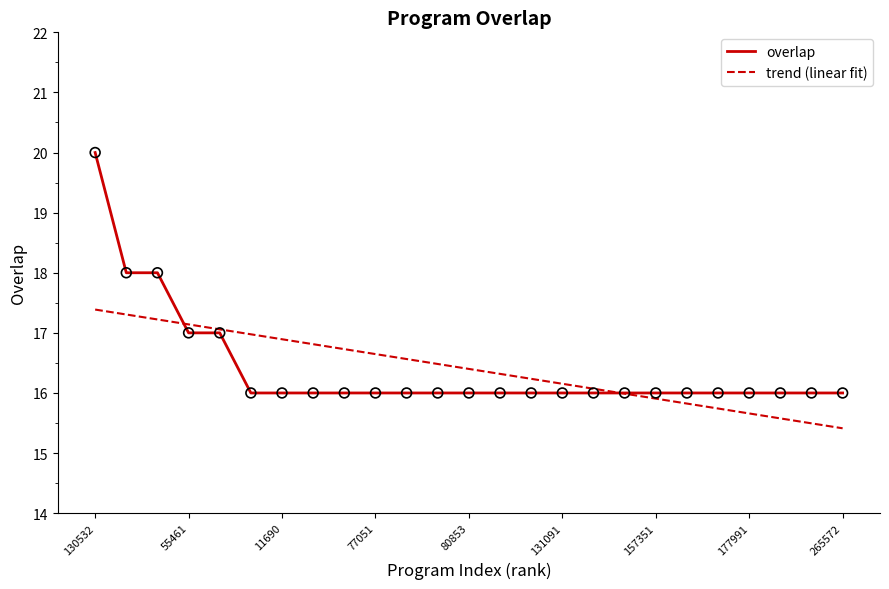

What is the maximum value shown in the chart?

20.0